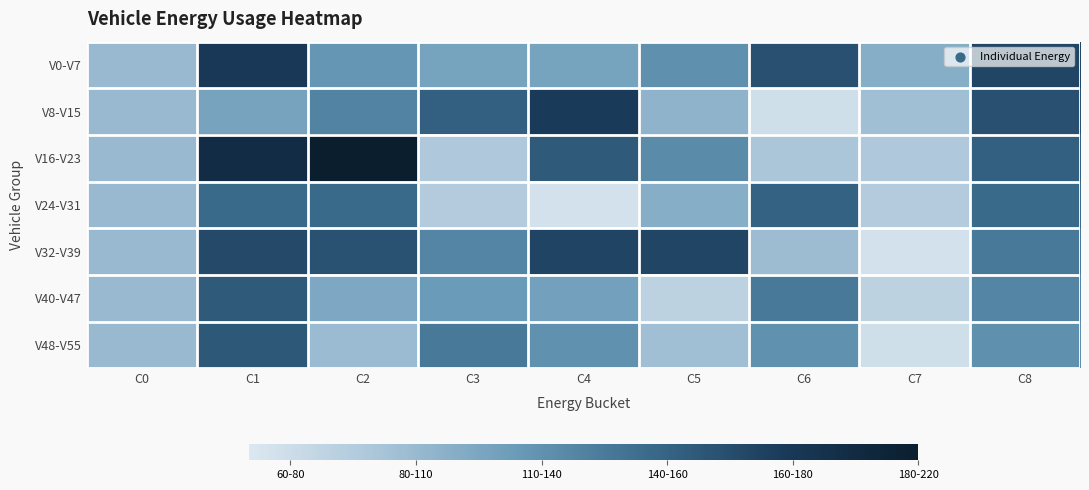

Reading left to right, list all the values displayed in this chart.

V0-V7: C0=100	C1=189	C2=127	C3=118	C4=118	C5=131	C6=173	C7=109	C8=180
V8-V15: C0=100	C1=117	C2=139	C3=162	C4=188	C5=105	C6=68	C7=95	C8=173
V16-V23: C0=100	C1=203	C2=229	C3=88	C4=166	C5=134	C6=90	C7=88	C8=162
V24-V31: C0=100	C1=155	C2=156	C3=85	C4=66	C5=109	C6=161	C7=85	C8=155
V32-V39: C0=100	C1=178	C2=172	C3=138	C4=181	C5=180	C6=98	C7=66	C8=146
V40-V47: C0=100	C1=166	C2=114	C3=124	C4=119	C5=79	C6=146	C7=79	C8=138
V48-V55: C0=100	C1=168	C2=99	C3=146	C4=130	C5=95	C6=130	C7=68	C8=131